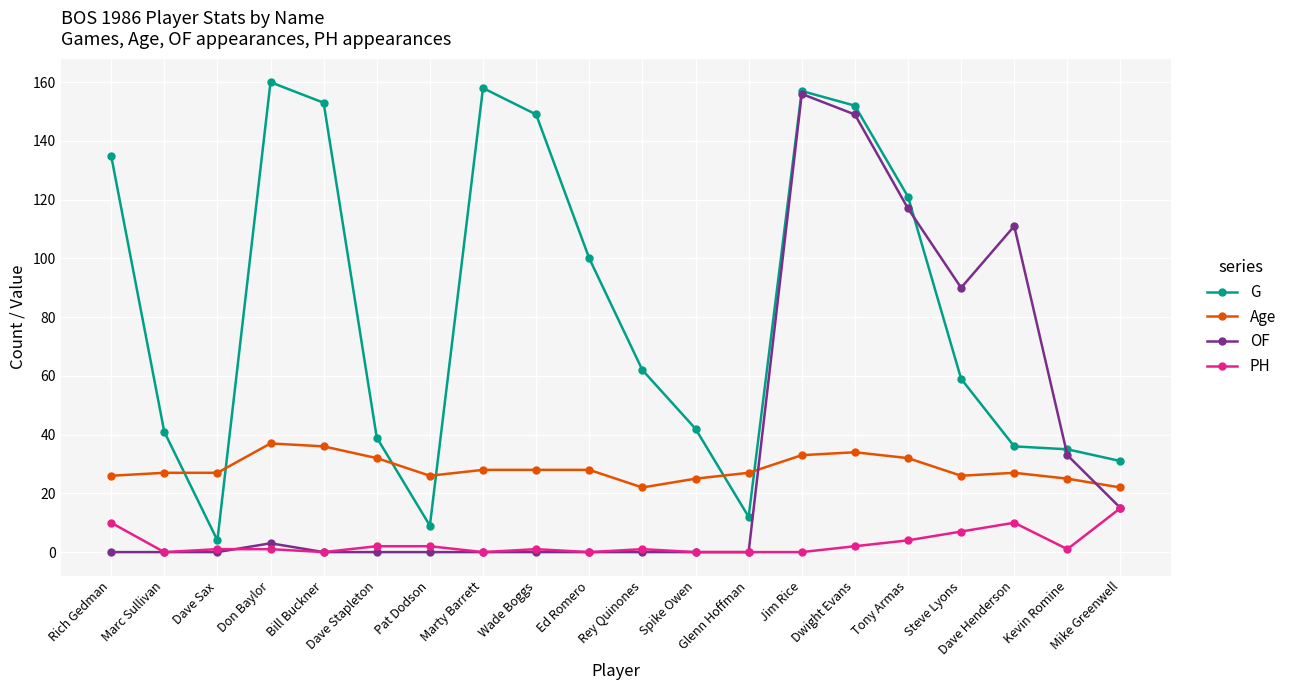

Which series ends up on top after the final intersection of Age and G?

G